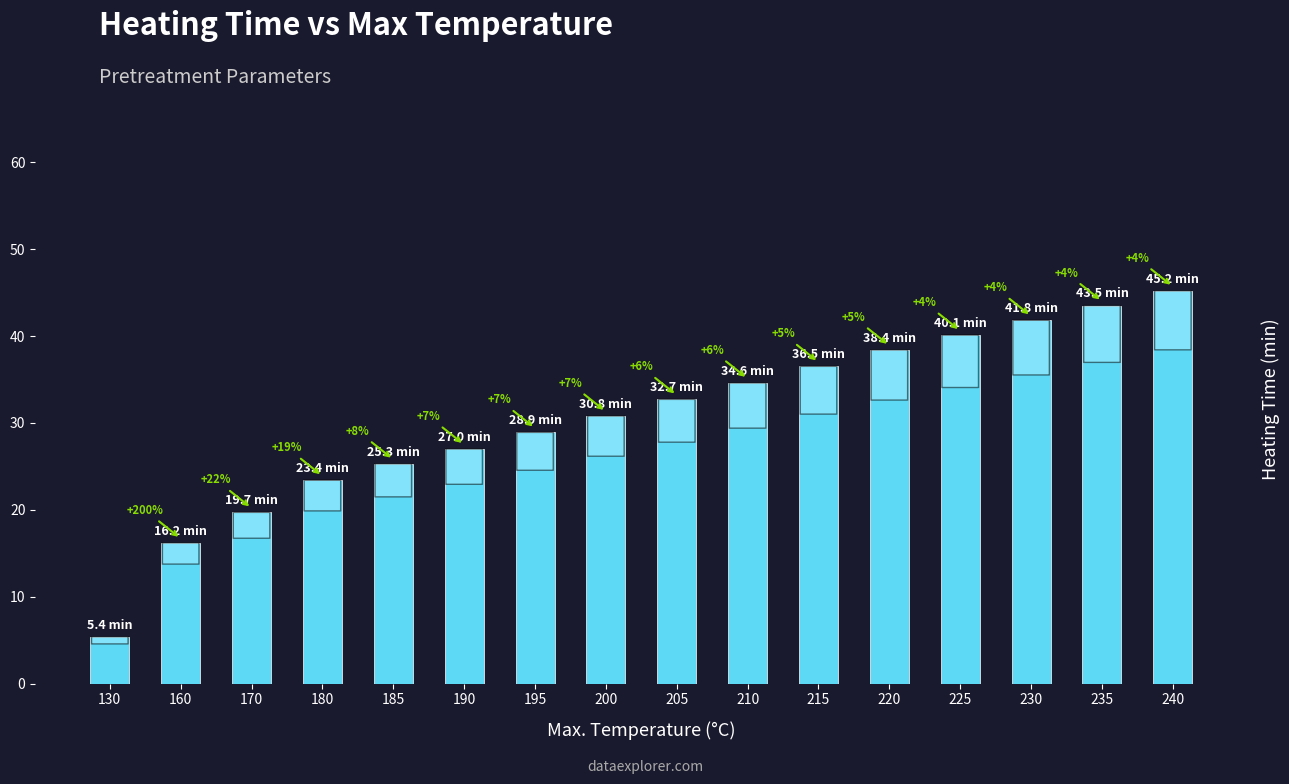

Which has a higher value, 130 or 210?

210